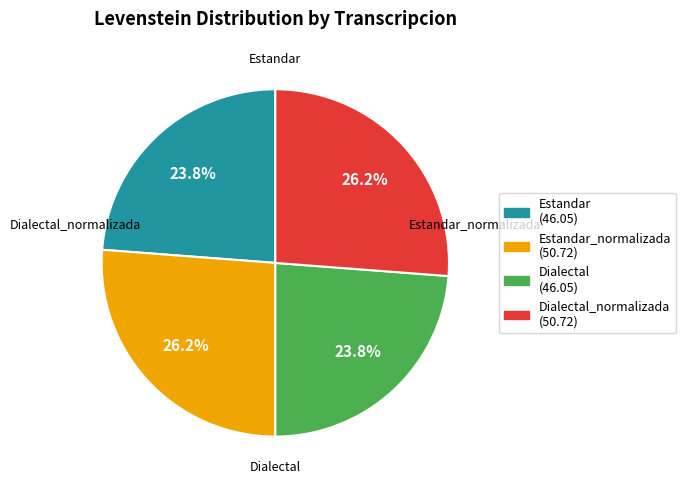

What percentage do Dialectal_normalizada (50.72) and Estandar (46.05) together represent?

50.0%